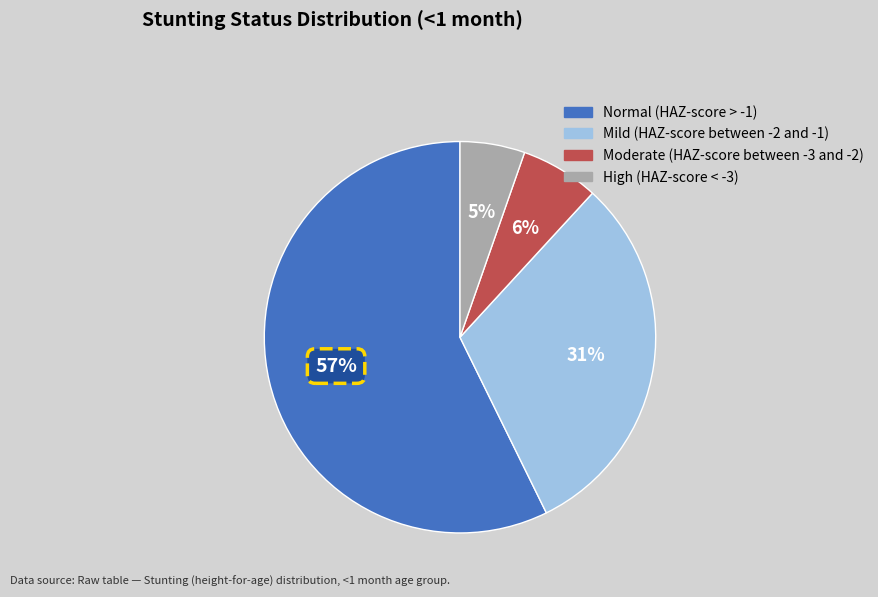

Is the sum of Normal (HAZ-score > -1) and Mild (HAZ-score between -2 and -1) greater than half?

Yes